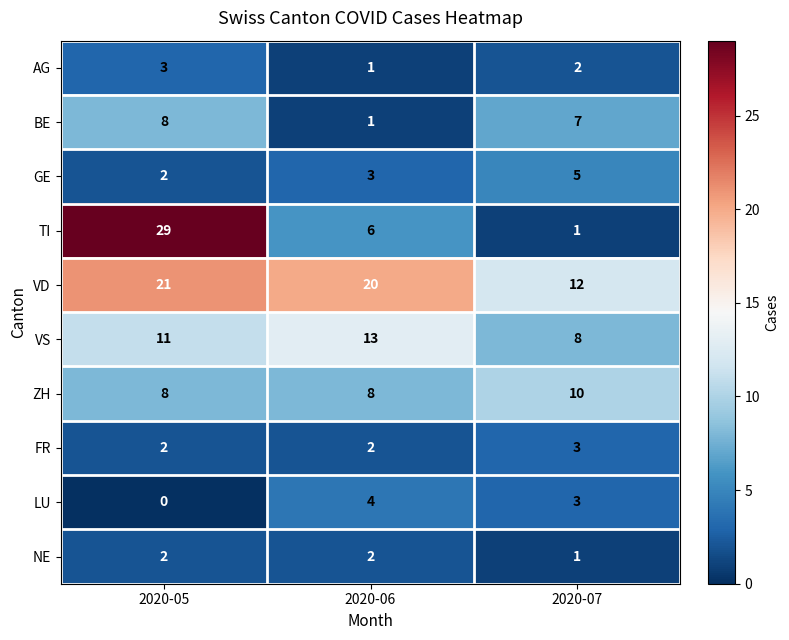

What is the greatest value displayed?

29